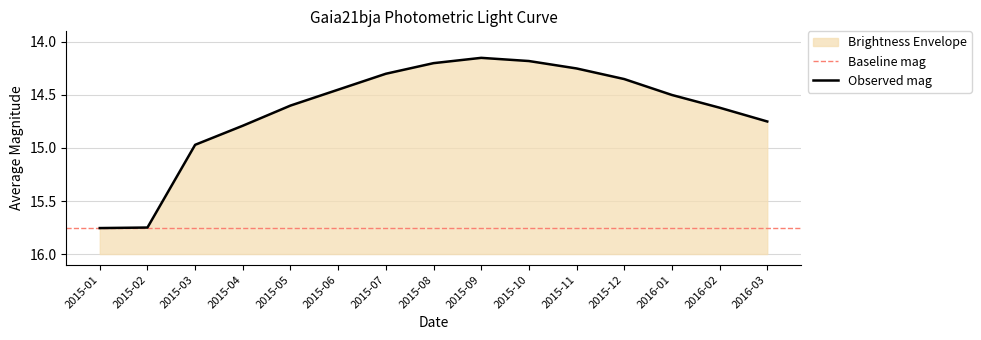

Reading left to right, list all the values displayed in this chart.

15.8	15.8	15.0	14.8	14.6	14.4	14.3	14.2	14.2	14.2	14.2	14.3	14.5	14.6	14.8